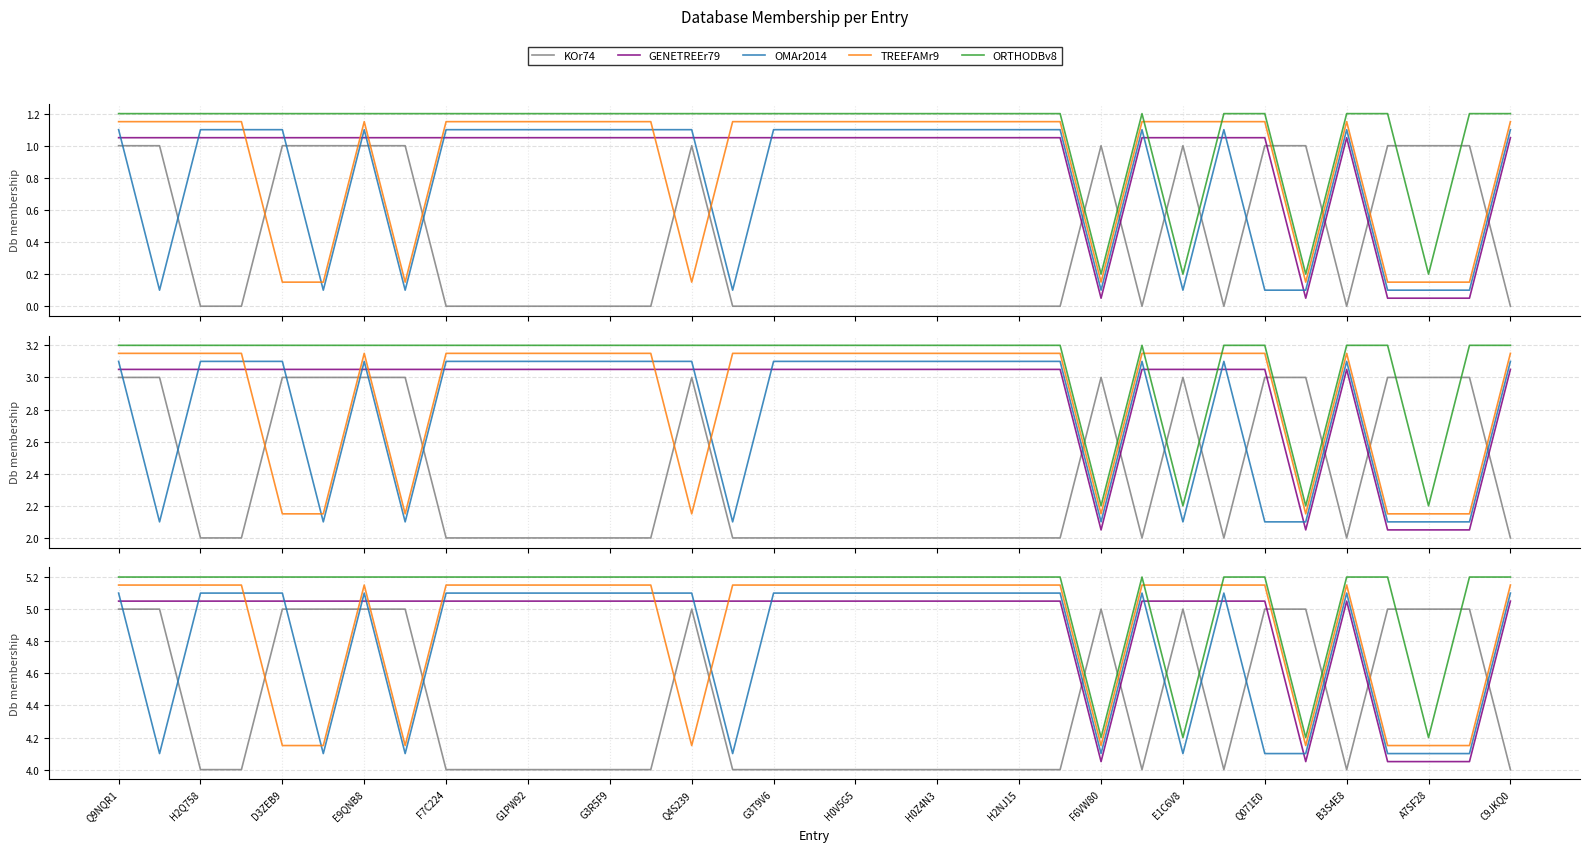

What is the sum of all OMAr2014 values?

167.5